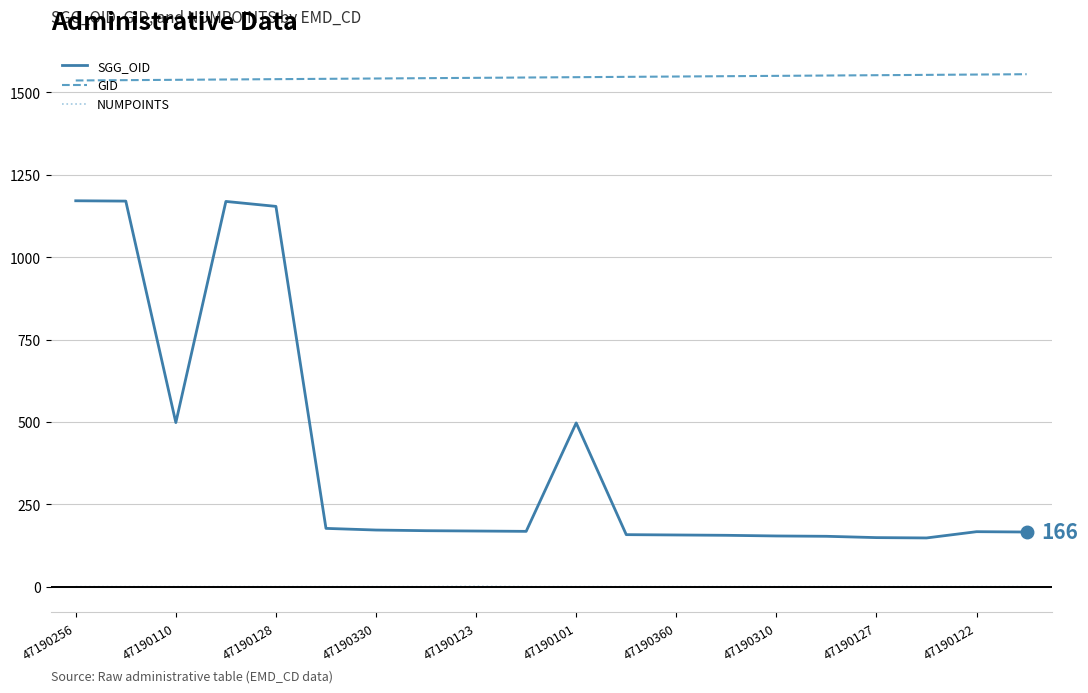

True or false: GID and NUMPOINTS cross at least once.

False